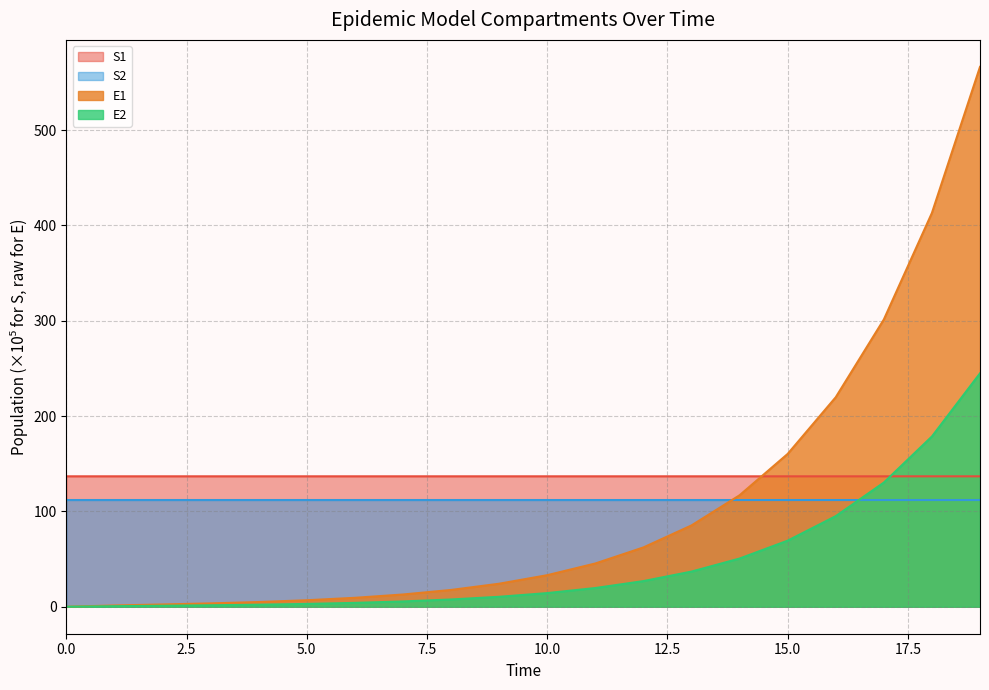

At which category does the chart reach its peak across all series?

19